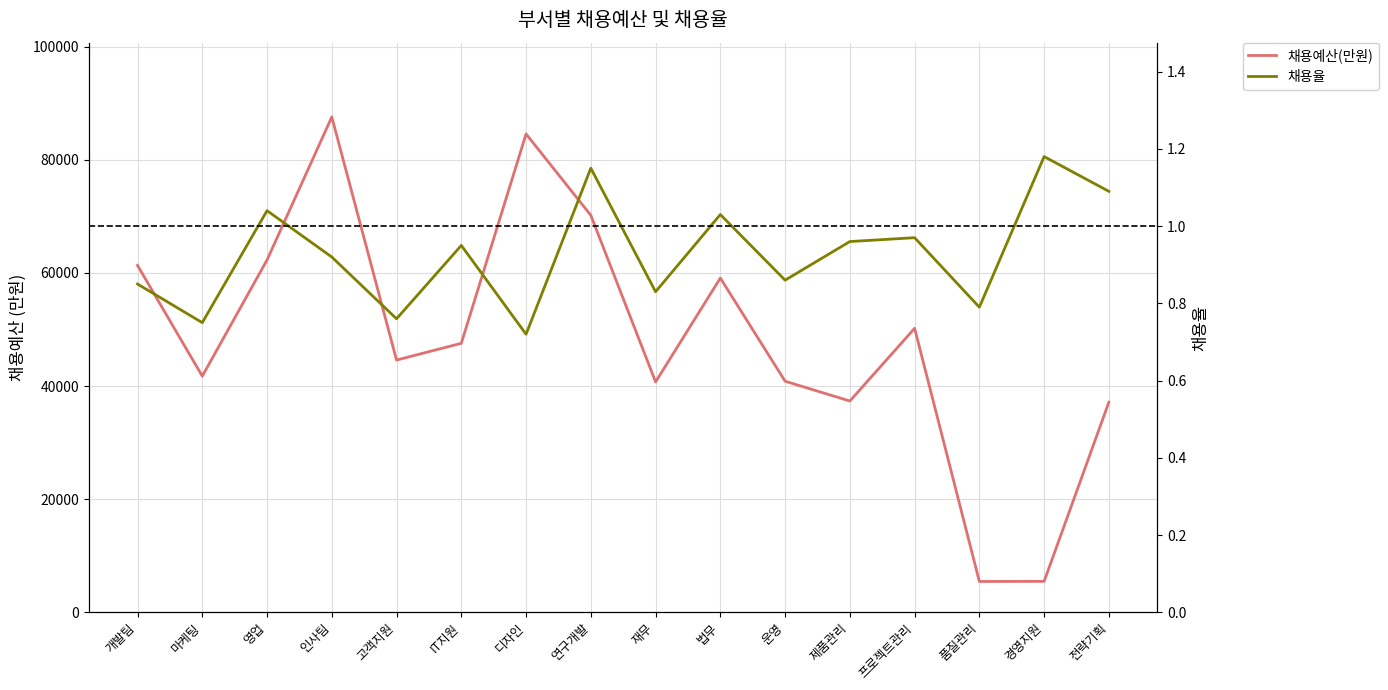

What is the total value across all series at 디자인?

84590.7